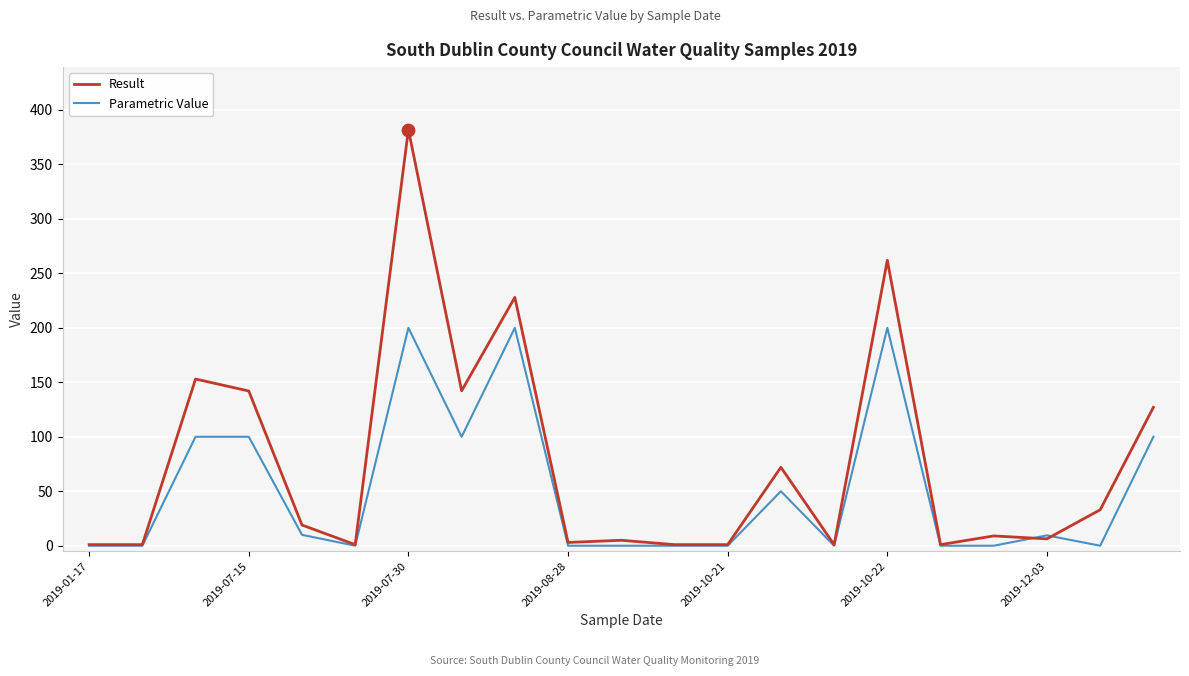

Which series has the largest total across all categories?

Result